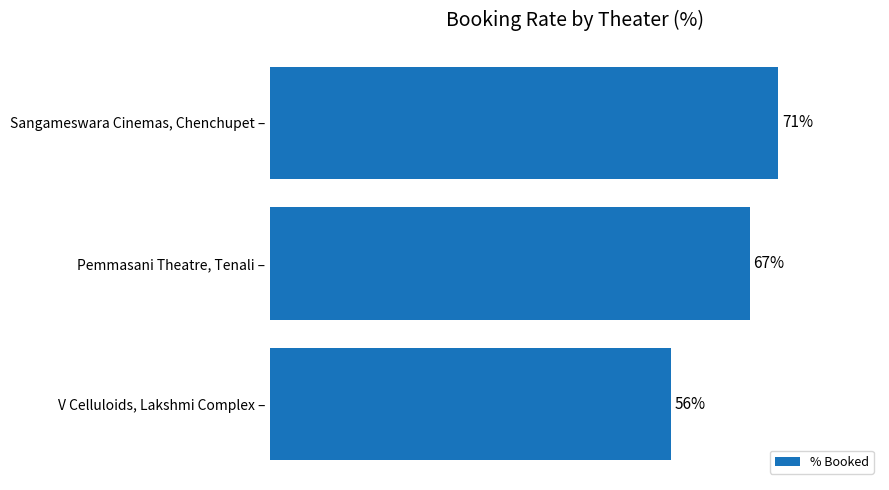

Between Sangameswara Cinemas, Chenchupet – and V Celluloids, Lakshmi Complex –, which is larger?

Sangameswara Cinemas, Chenchupet –